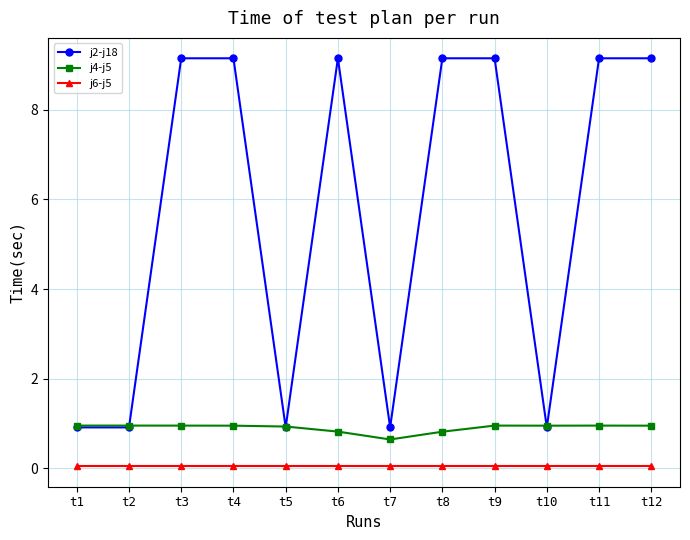

What is the sum of all j2-j18 values?

68.6